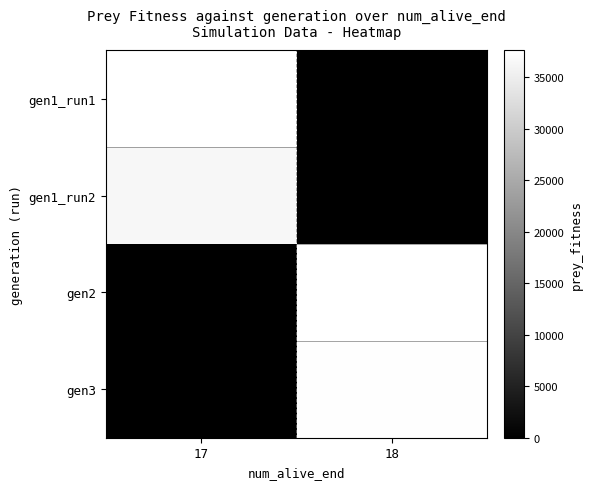

How many series are shown in this chart?

4